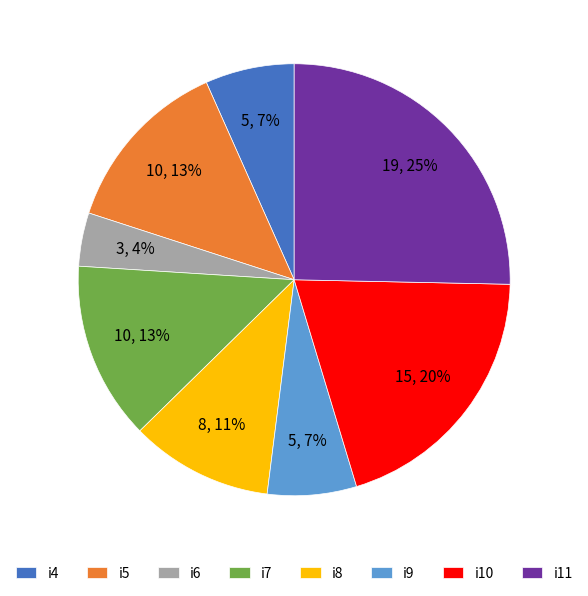

Is the sum of i6 and i9 greater than half?

No